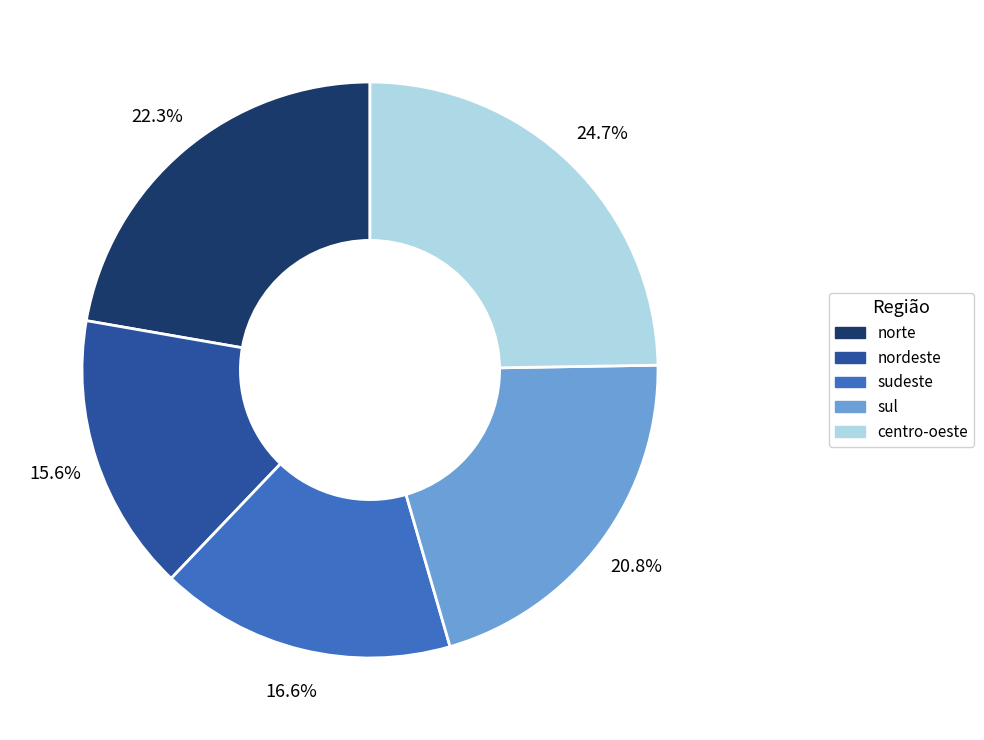

To the nearest percent, what percentage of the pie is nordeste?

16%